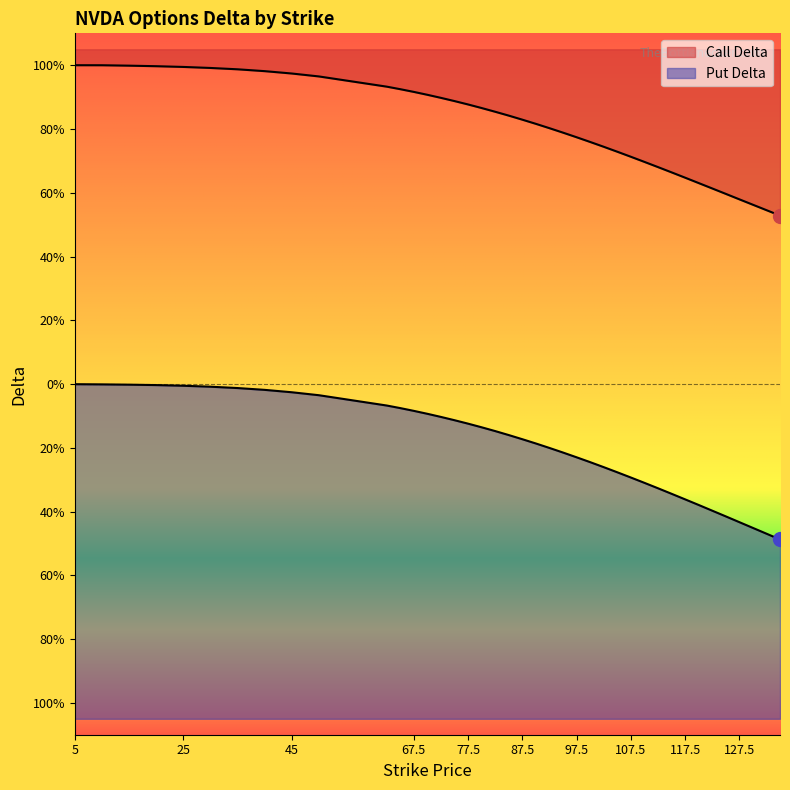

True or false: Put Delta and Call Delta intersect in this chart.

False